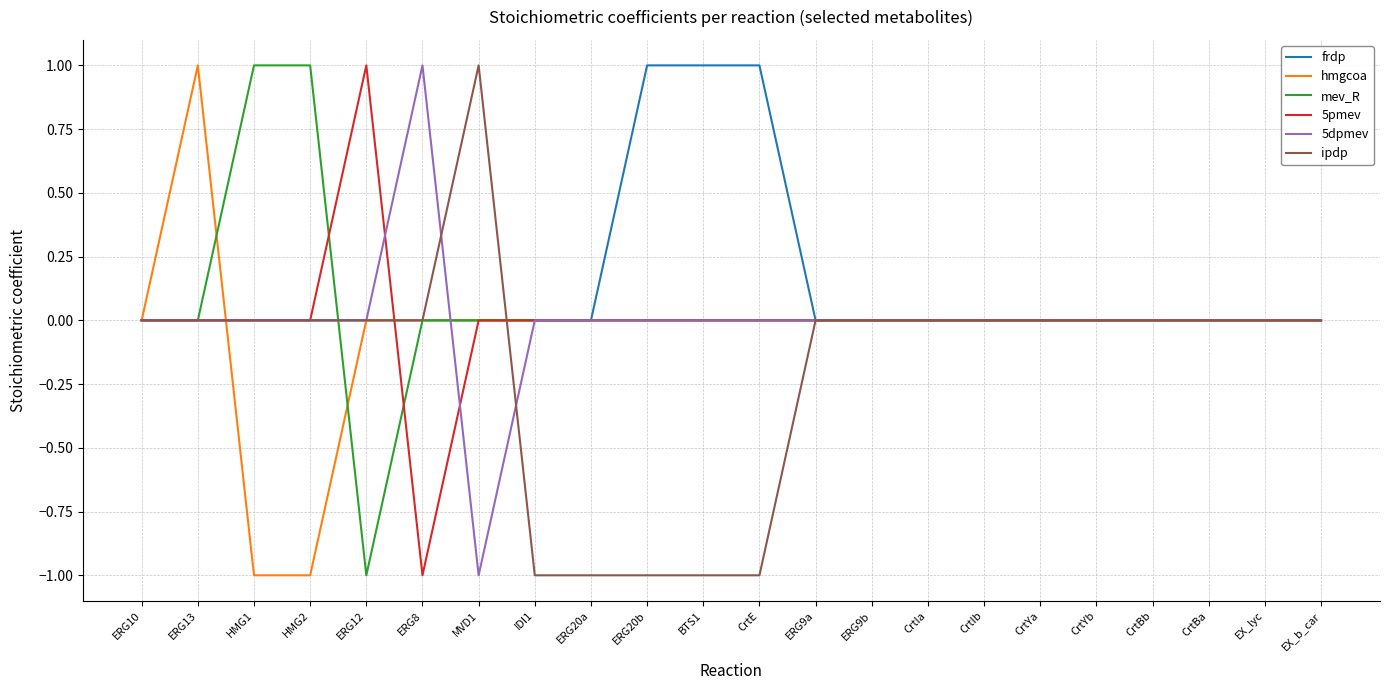

The value of 5dpmev at CrtBb is 1. True or false?

False